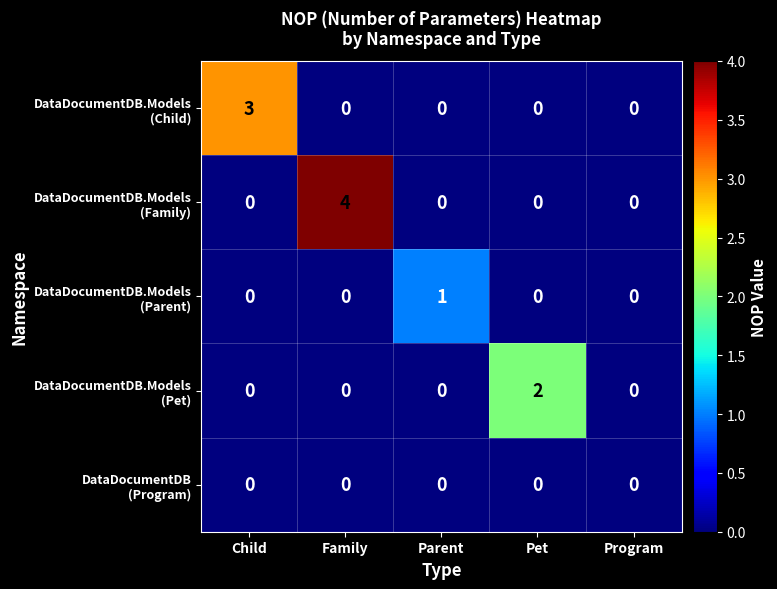

At which category is the sum across all series the highest?

Family